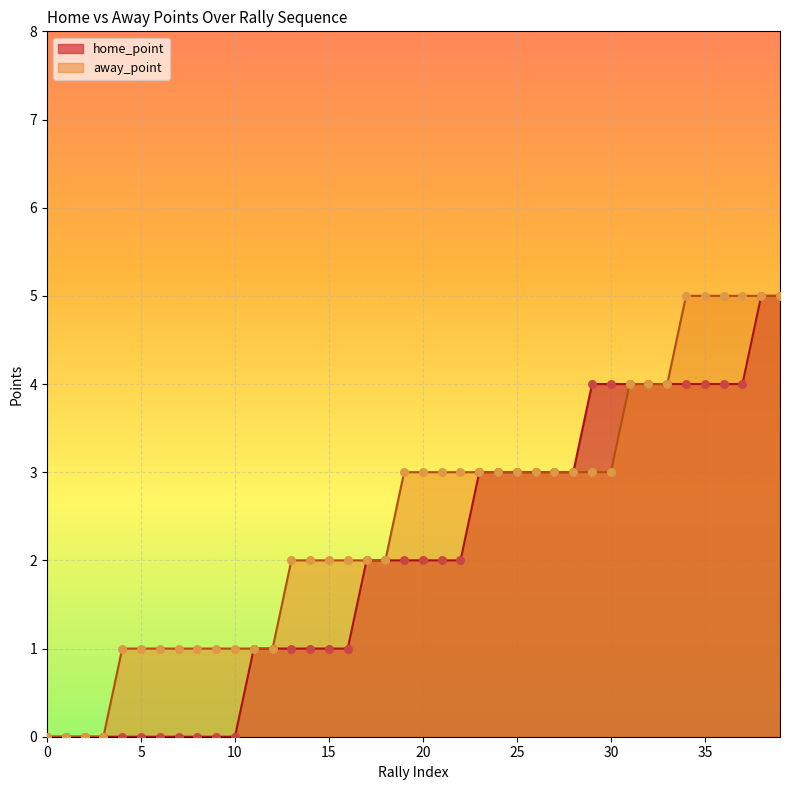

At how many categories does at least one series exceed 4?

6